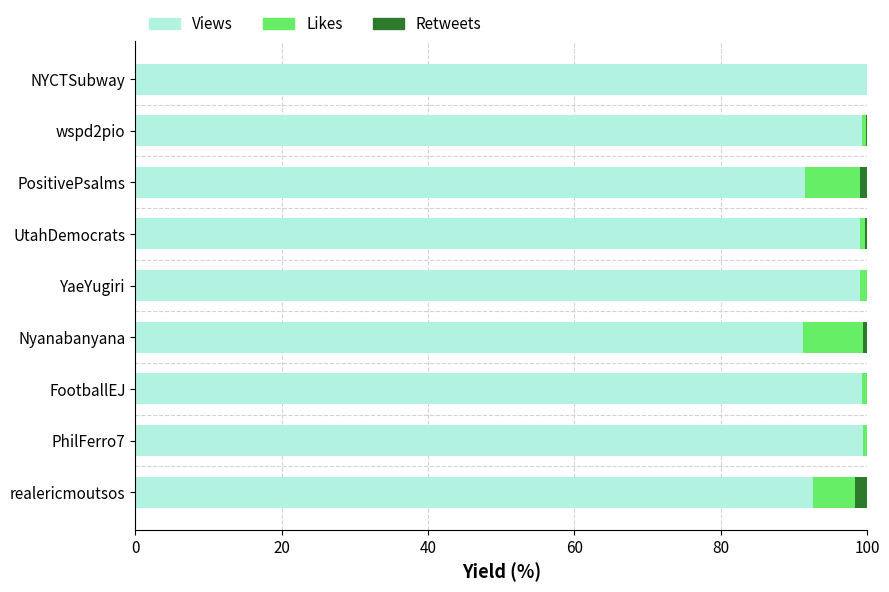

The Views series shows 136.4 at PhilFerro7. True or false?

False